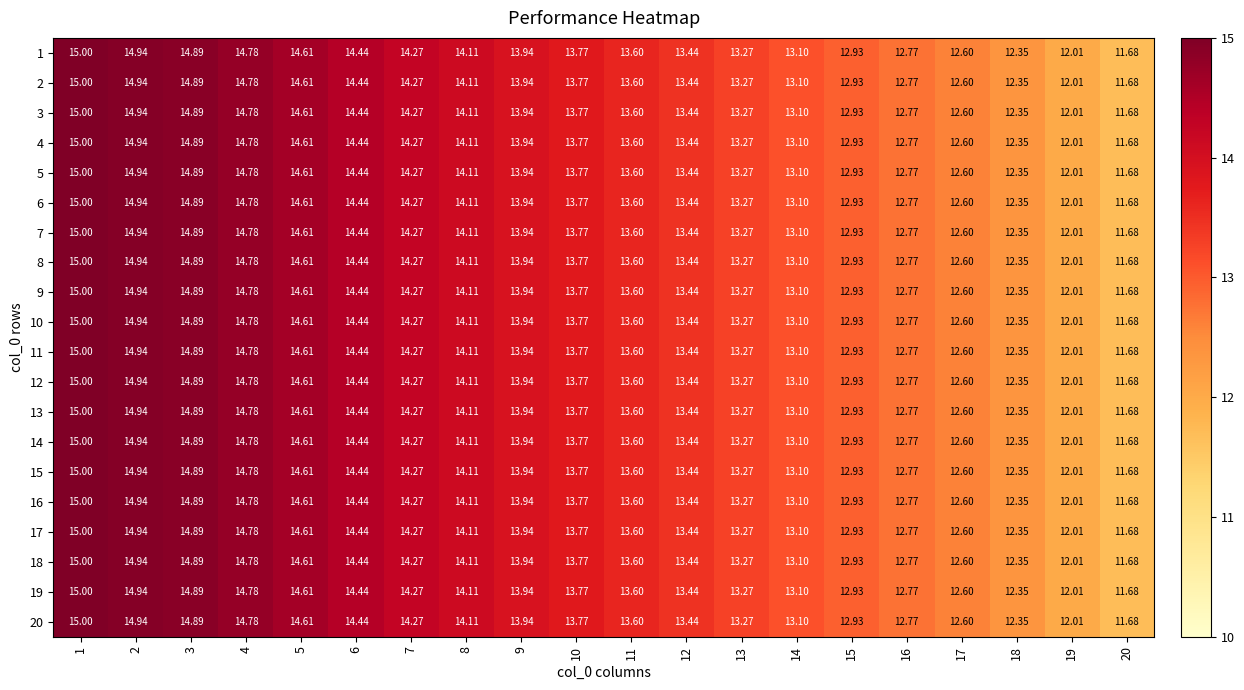

Is the value of 4 at 18 greater than the value of 17 at 10?

No